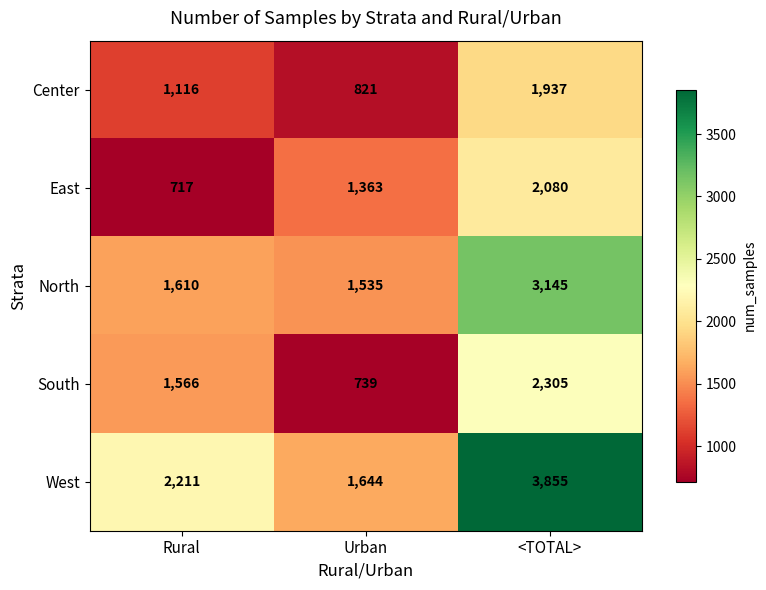

True or false: Center has a value of 1141 at Urban.

False